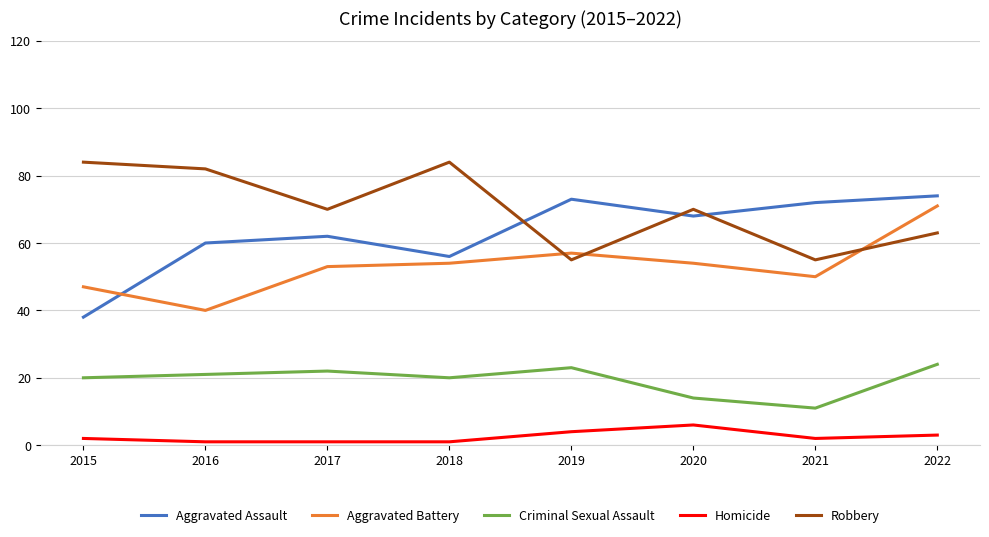

What is the difference between the maximum and second lowest values in the Robbery series?

29